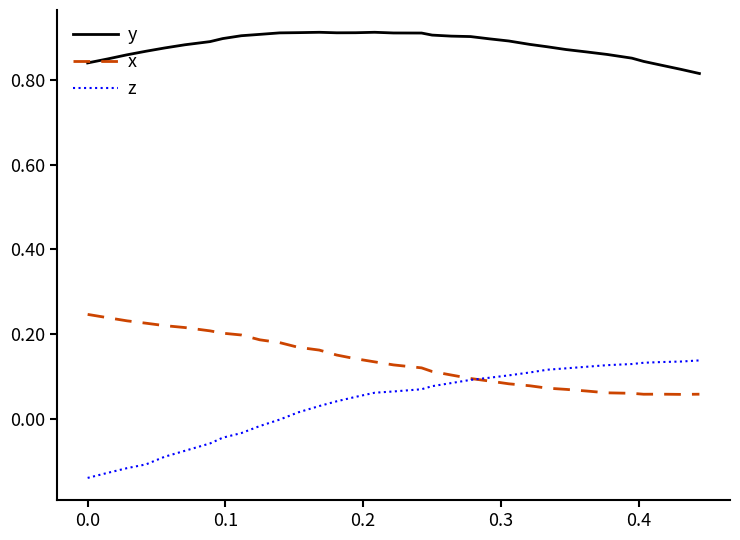

True or false: y and z cross at least once.

False